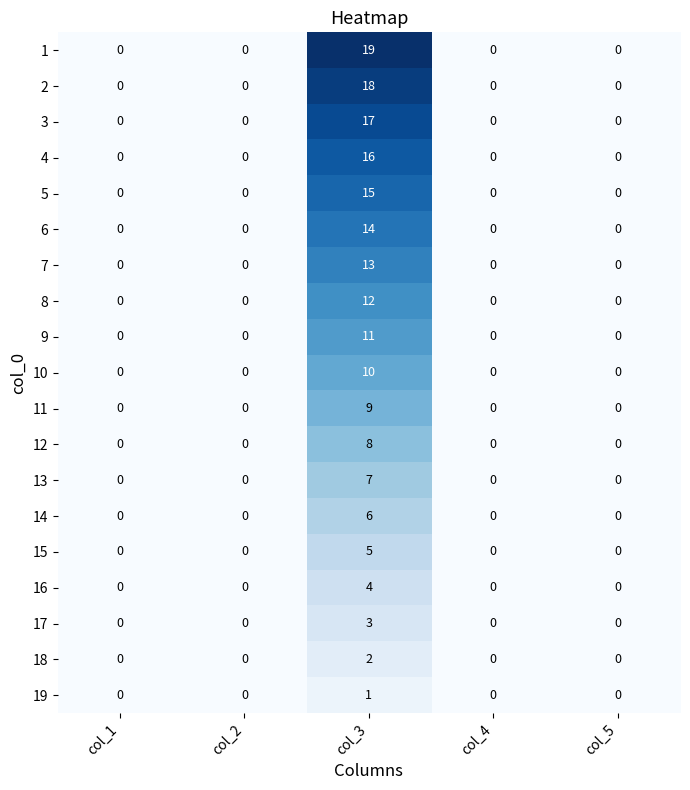

Which series has the widest spread of values?

1